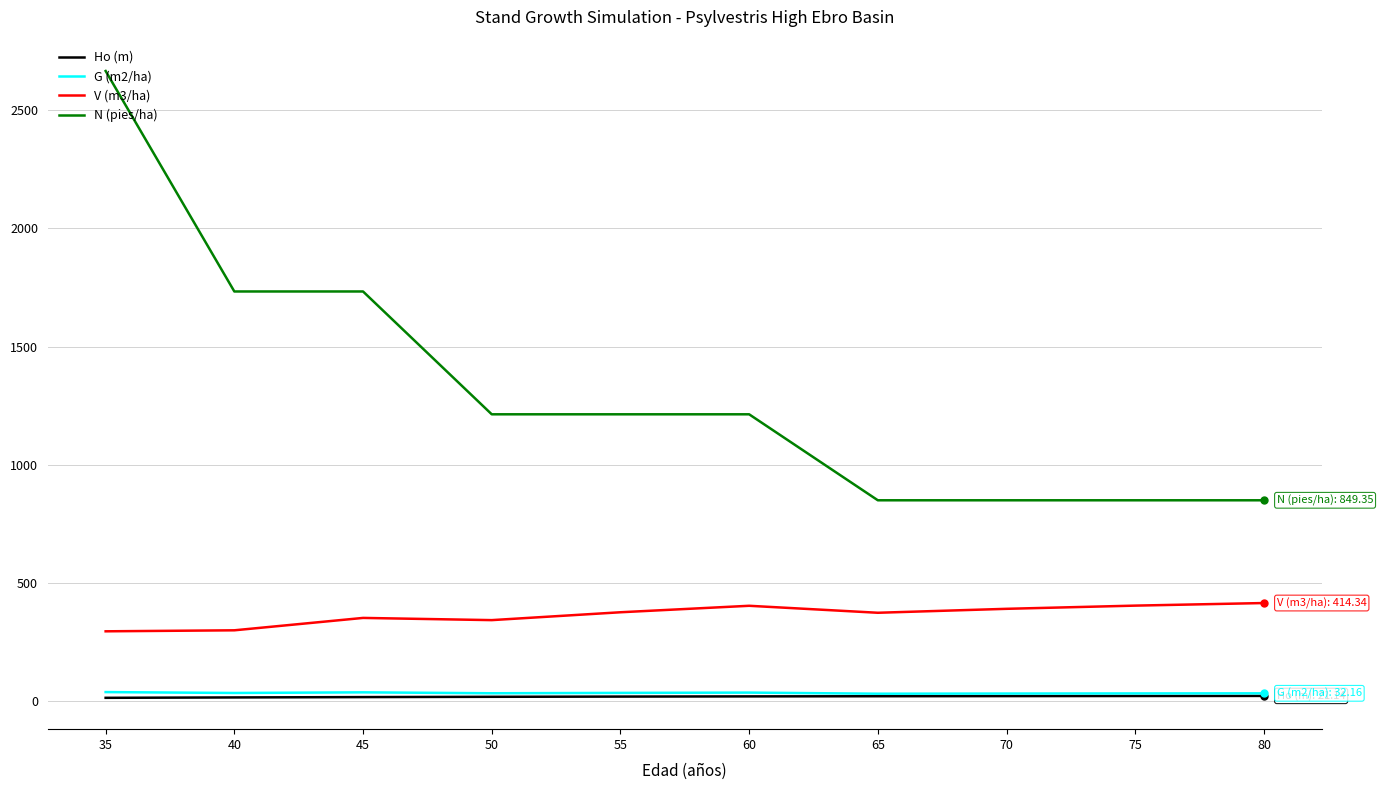

True or false: Ho (m) and V (m3/ha) intersect in this chart.

False